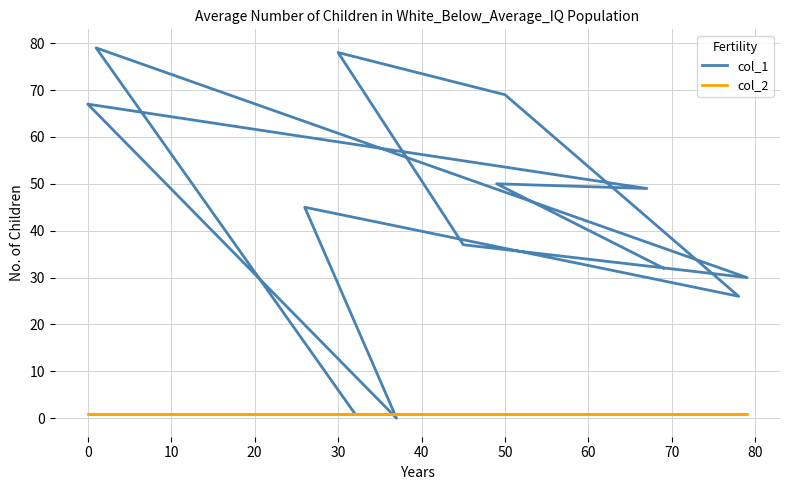

What is the average value of the col_1 series?

43